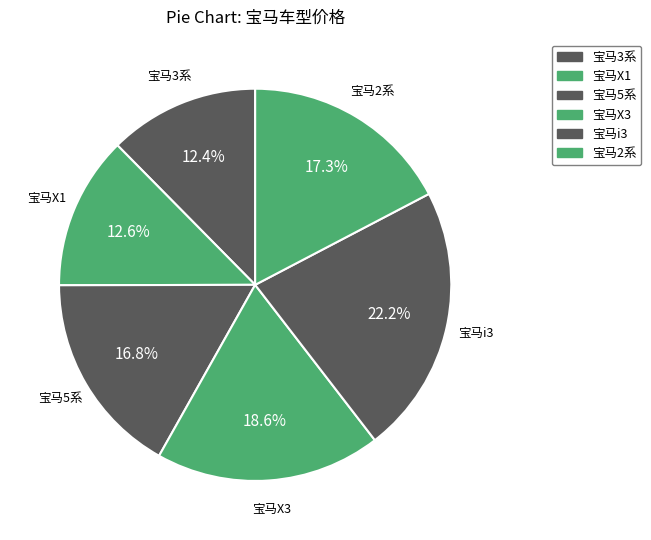

What is the ratio of the value at 宝马i3 to the value at 宝马X3?

1.2